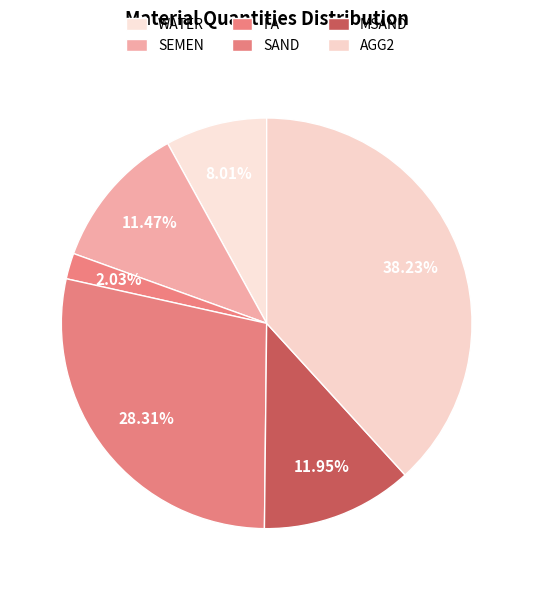

Combined, what portion of the pie is AGG2 and FA?

40.3%